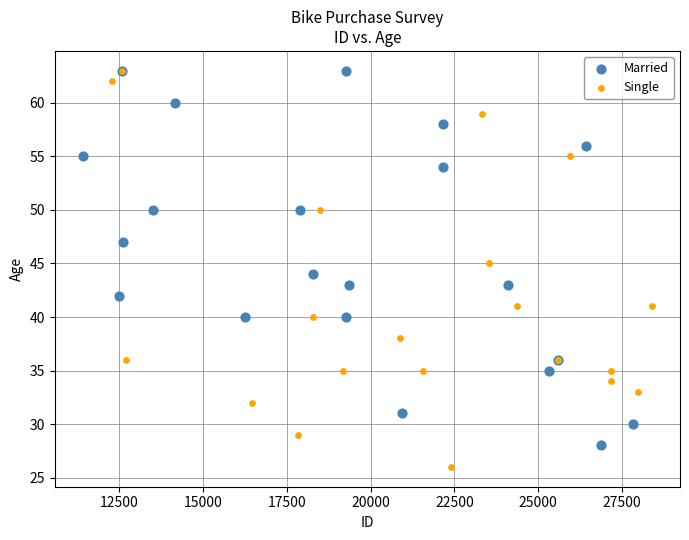

Which series contains the lowest Y value?

Single